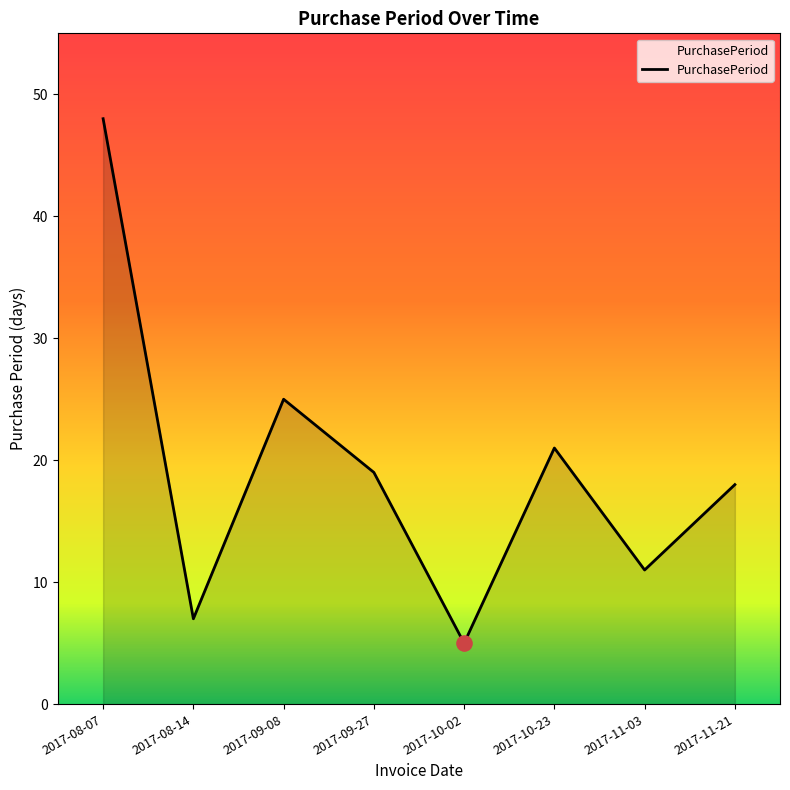

What is the change in value from 2017-08-07 to 2017-10-23?

-27